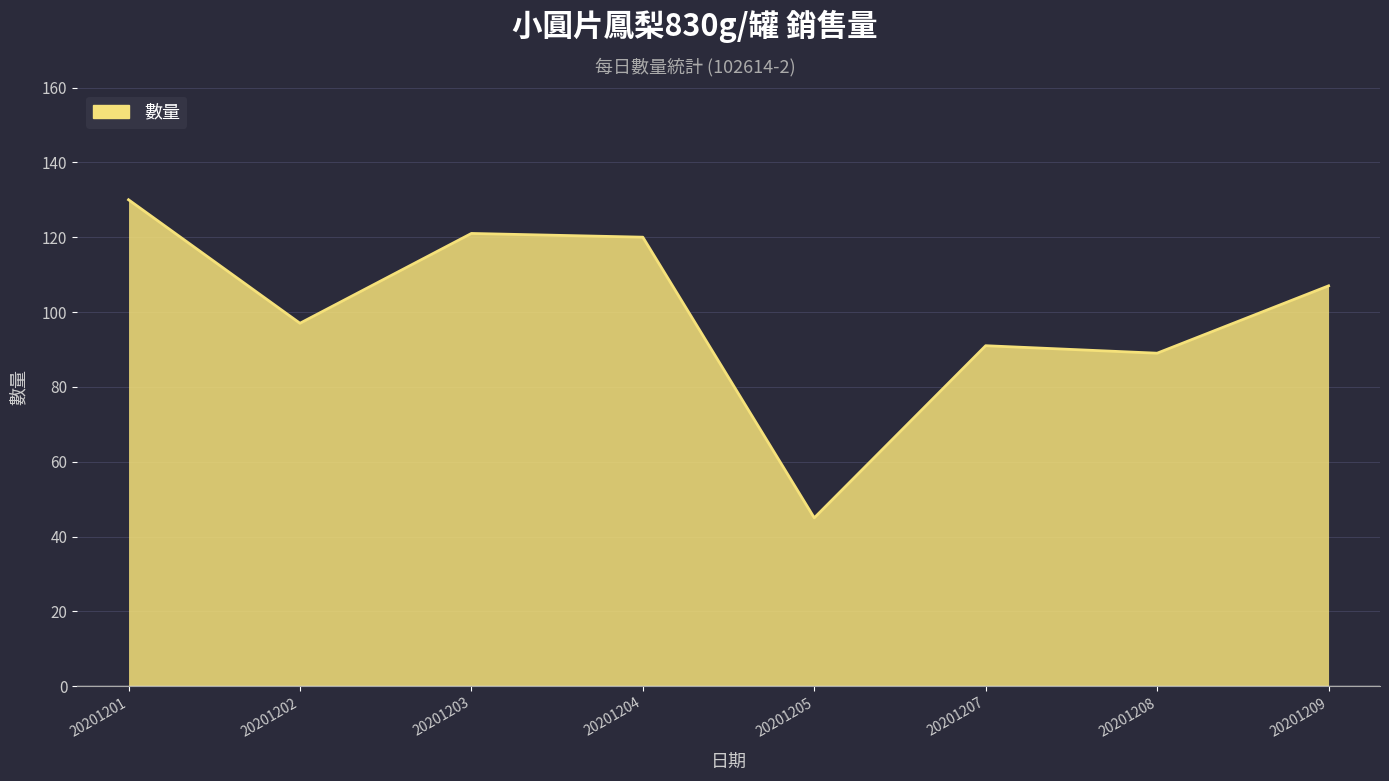

What is the change in value from 20201201 to 20201208?

-41